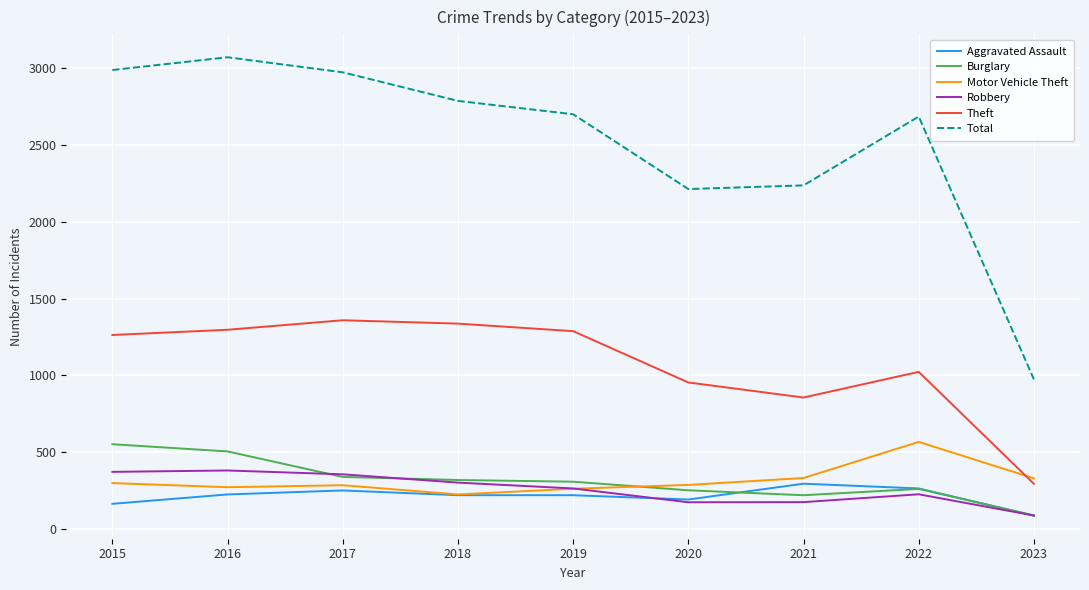

True or false: Aggravated Assault and Theft cross at least once.

False